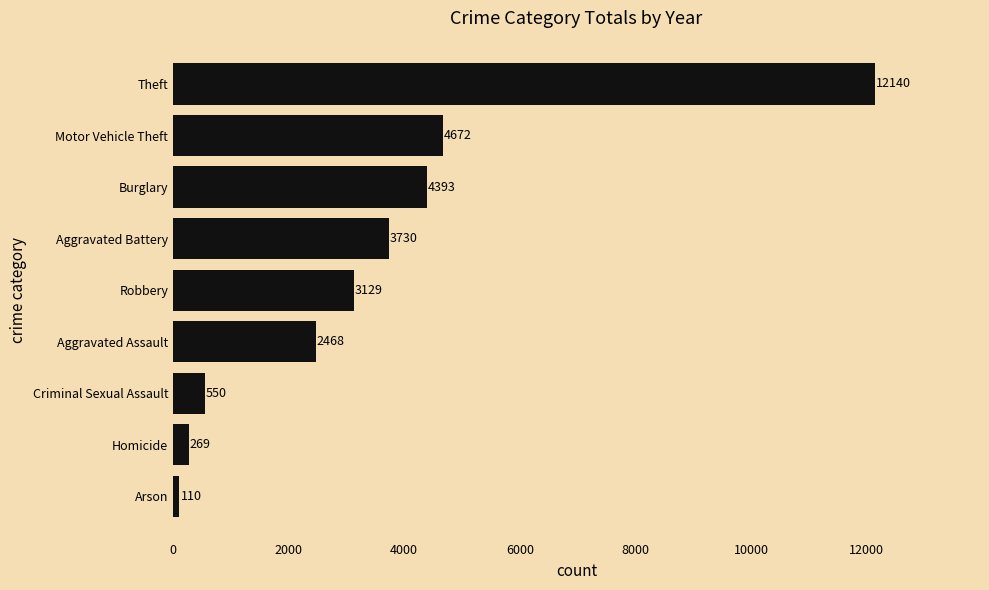

What is the change in value from Aggravated Battery to Burglary?

+663